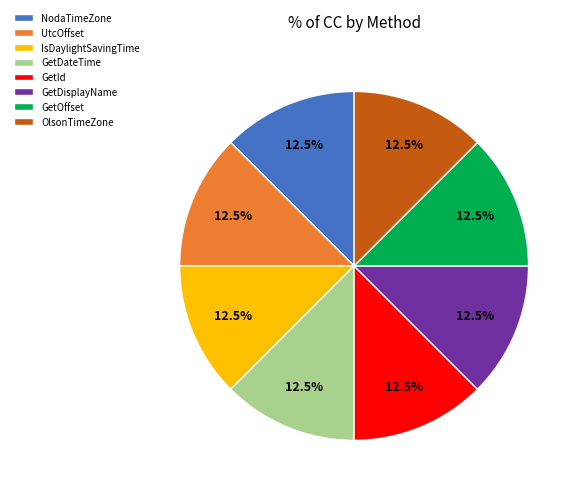

What percentage is NOT represented by OlsonTimeZone?

87.5%